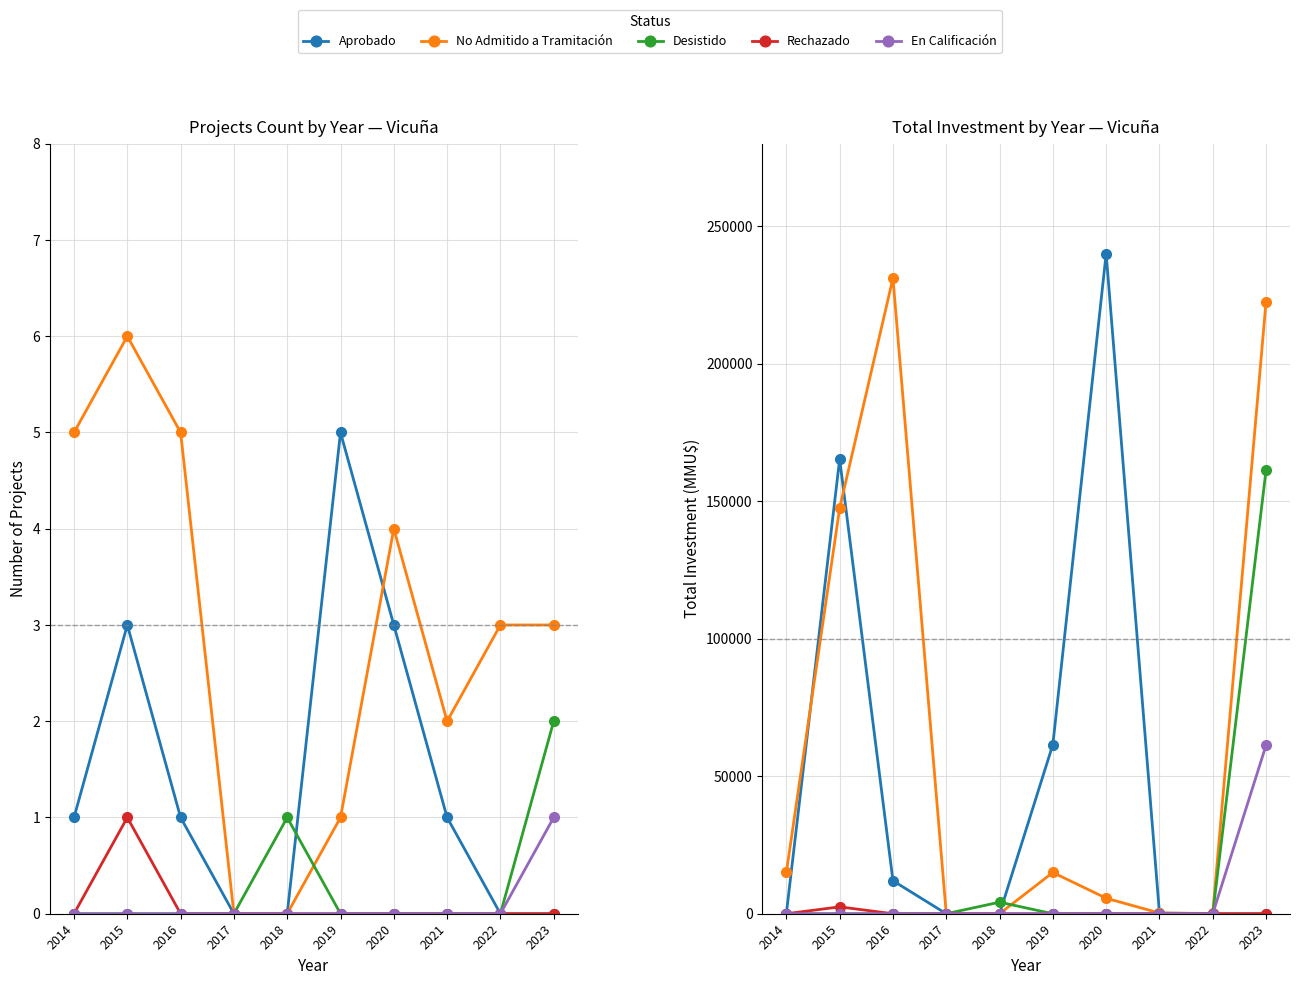

In No Admitido a Tramitación, how many points are higher than both neighbors (excluding endpoints)?

2